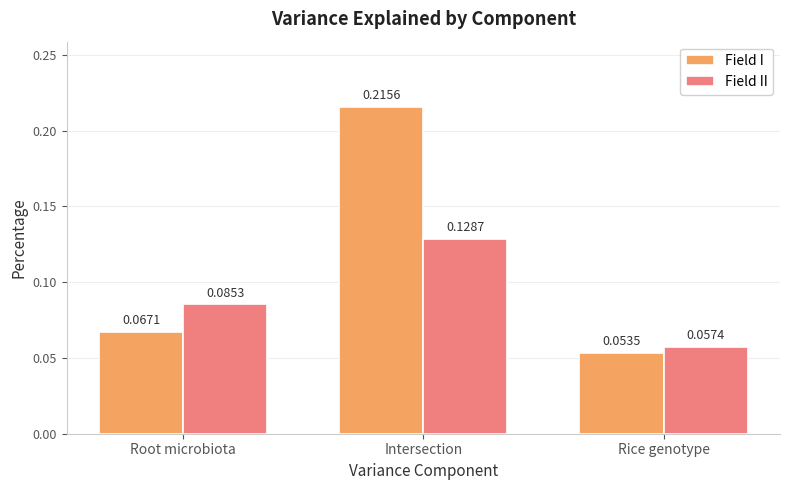

What is the sum of the Field I values at Rice genotype and Intersection?

0.3